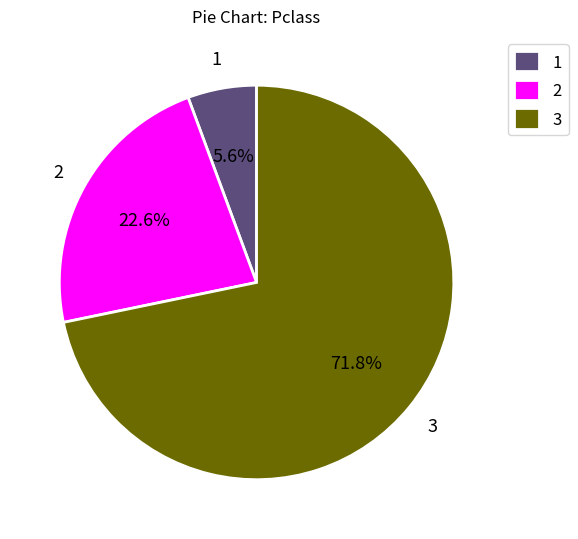

What is the largest slice in the pie chart?

3